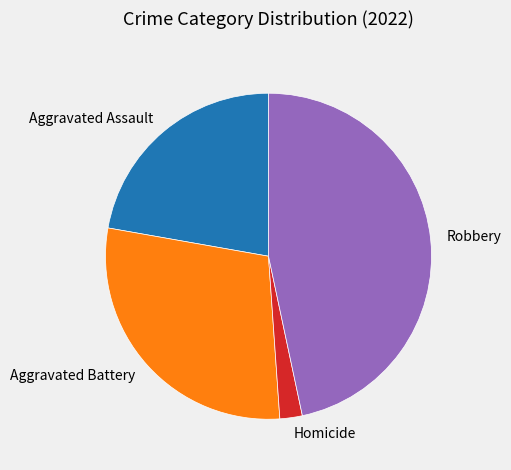

Is Robbery the majority of the pie?

No